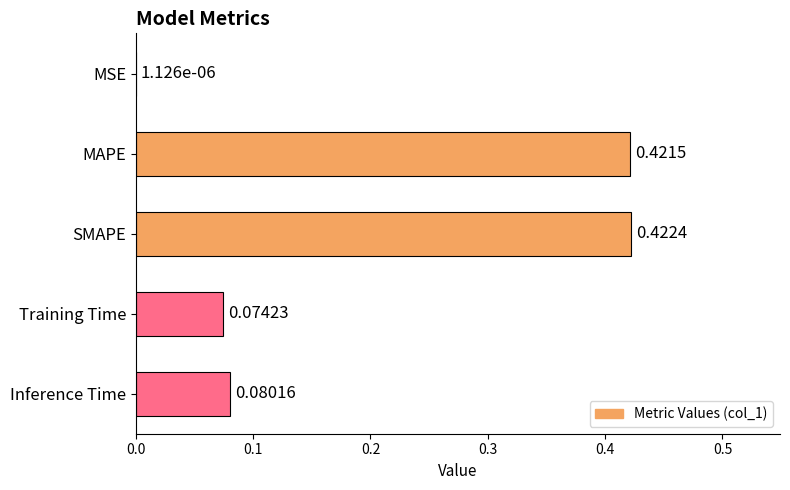

What is the sum of the values at SMAPE and MAPE?

0.8